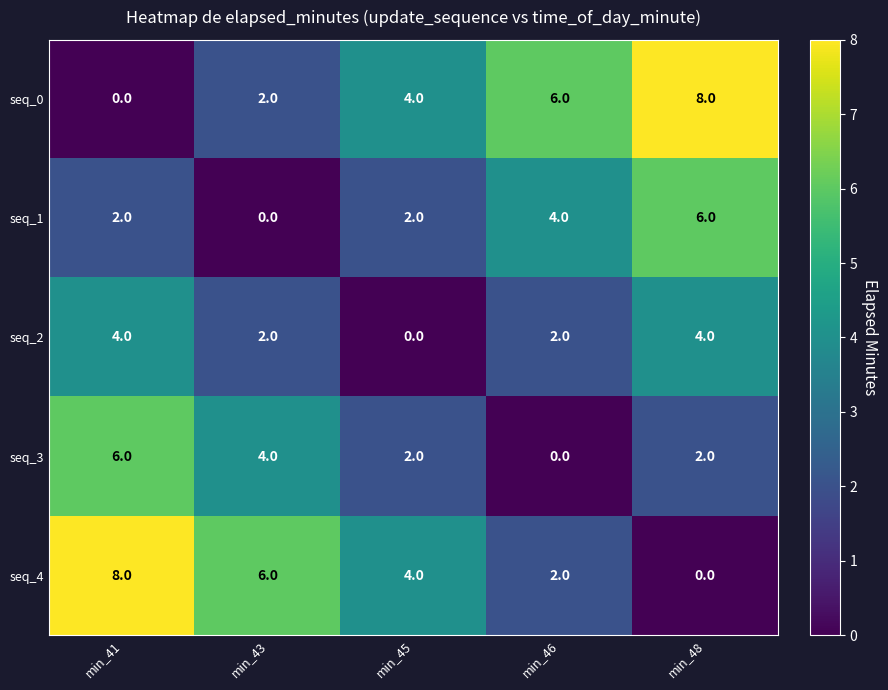

Reading right to left, what are all the values shown in this chart?

seq_0: 8	6	4	2	0
seq_1: 6	4	2	0	2
seq_2: 4	2	0	2	4
seq_3: 2	0	2	4	6
seq_4: 0	2	4	6	8